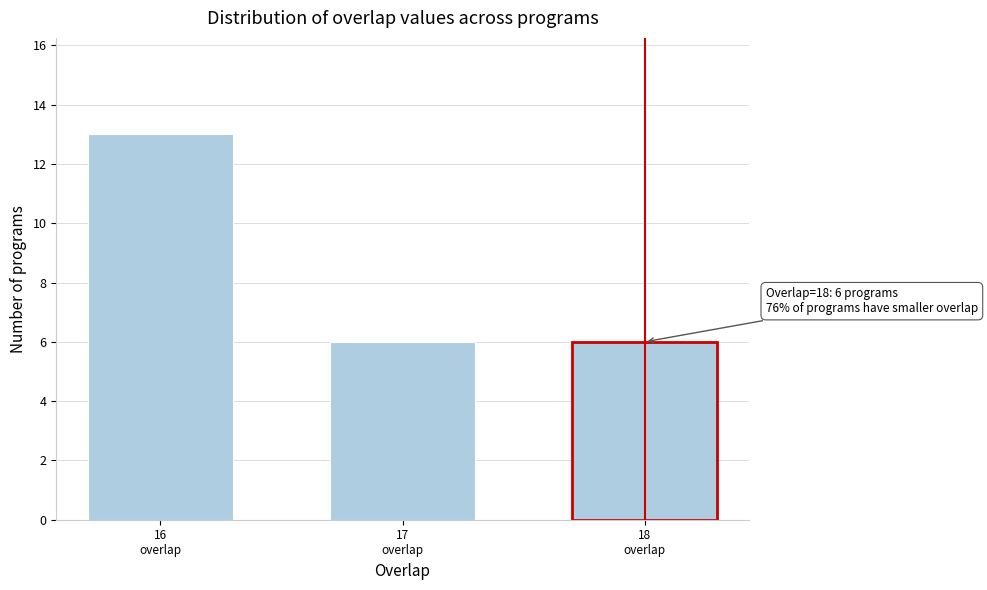

Reading left to right, list all the values displayed in this chart.

13	6	6